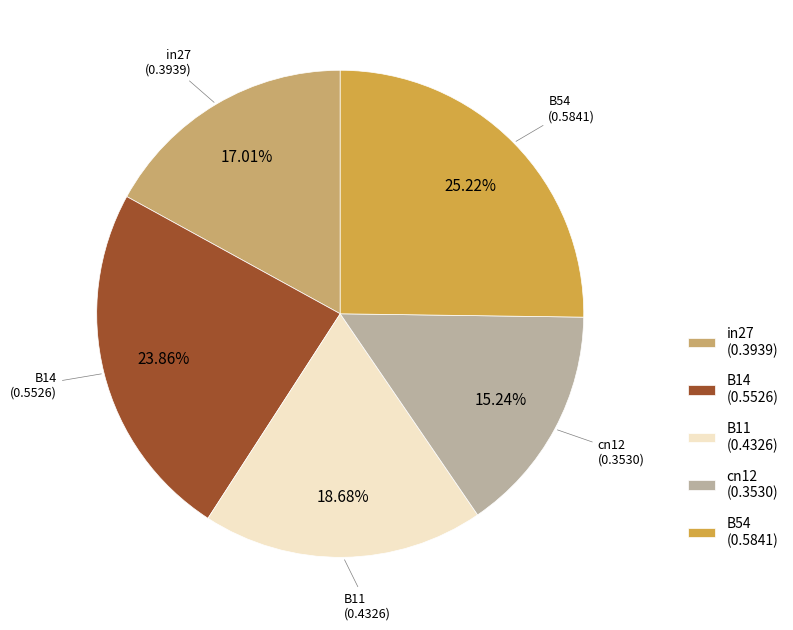

Does any single category account for the majority?

No